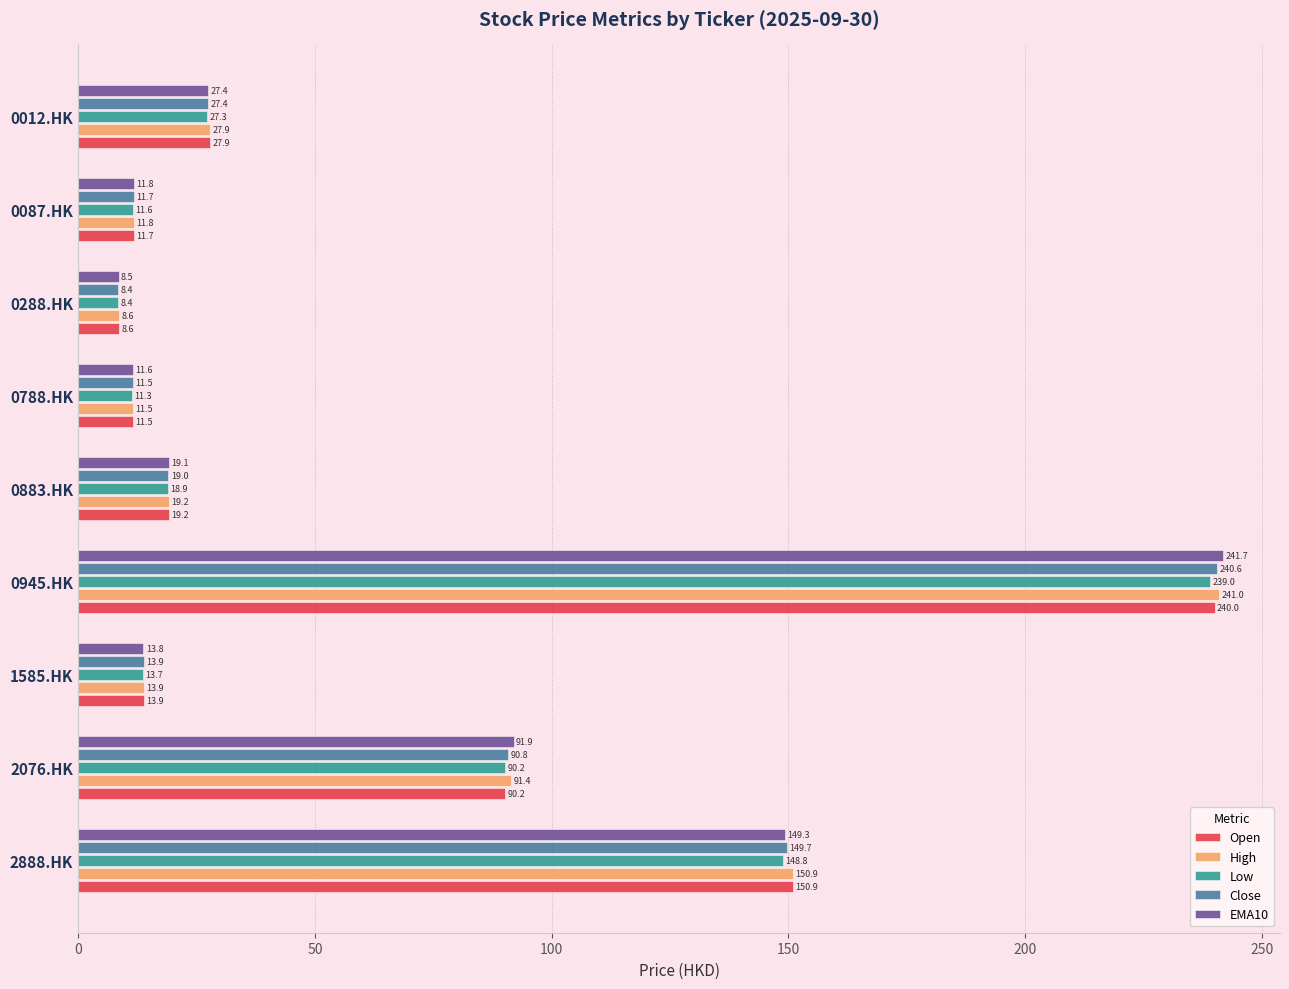

Which series changed the most between 2076.HK and 0087.HK?

EMA10